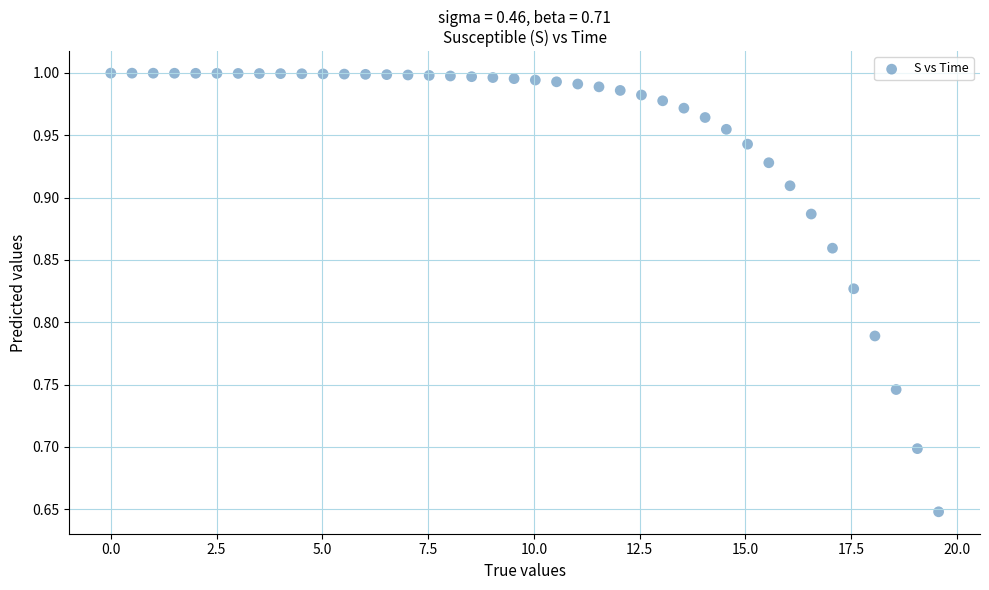

What is the range of X values (max minus min)?

19.6